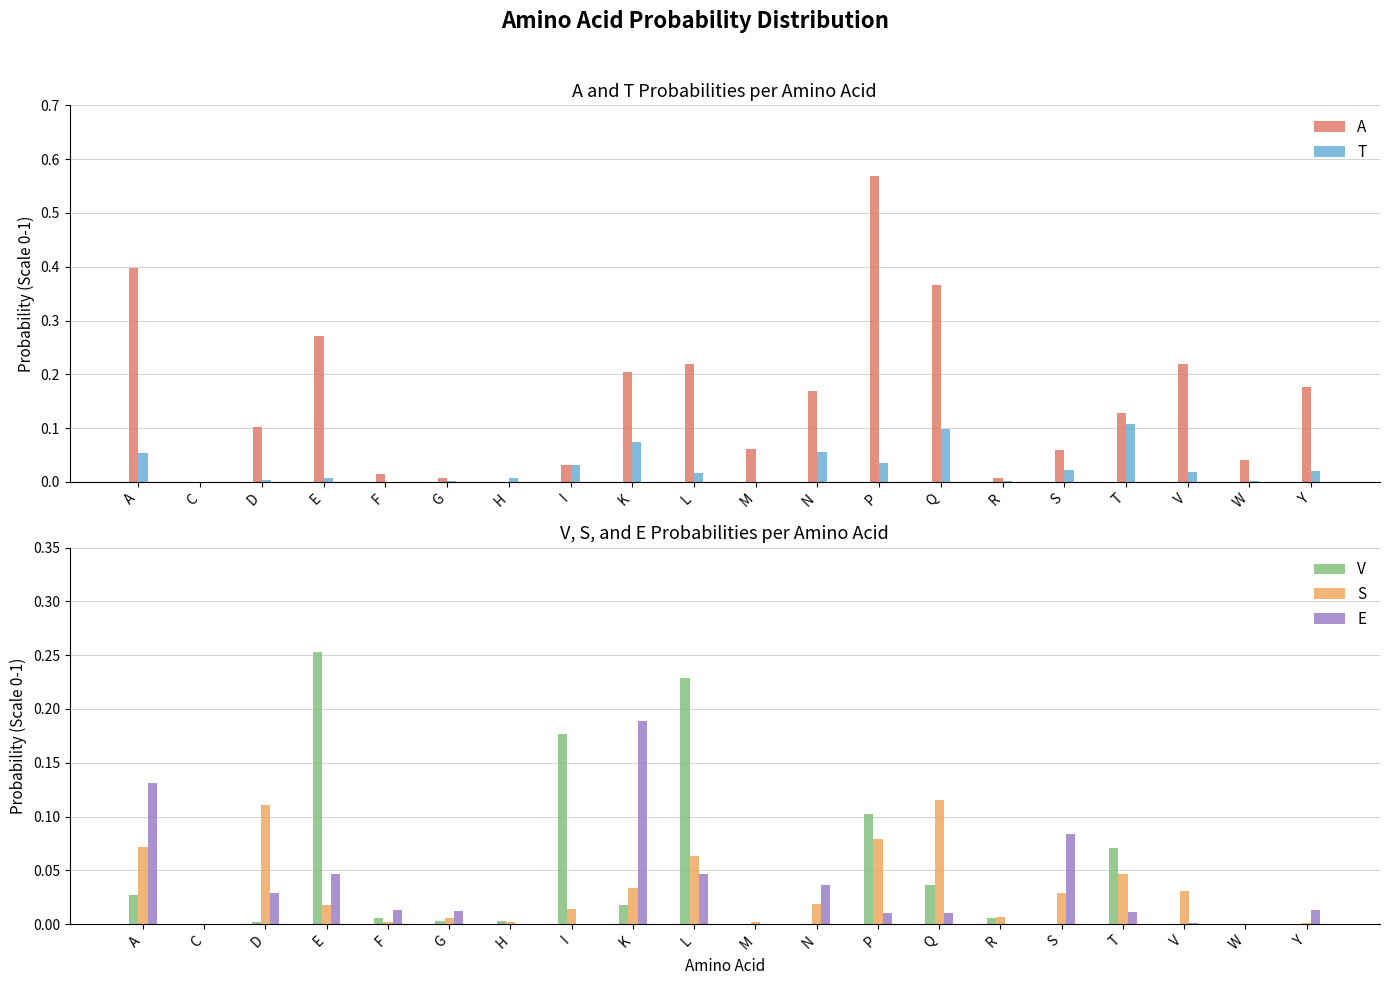

What is the spread (max minus min) of values at K?

0.2